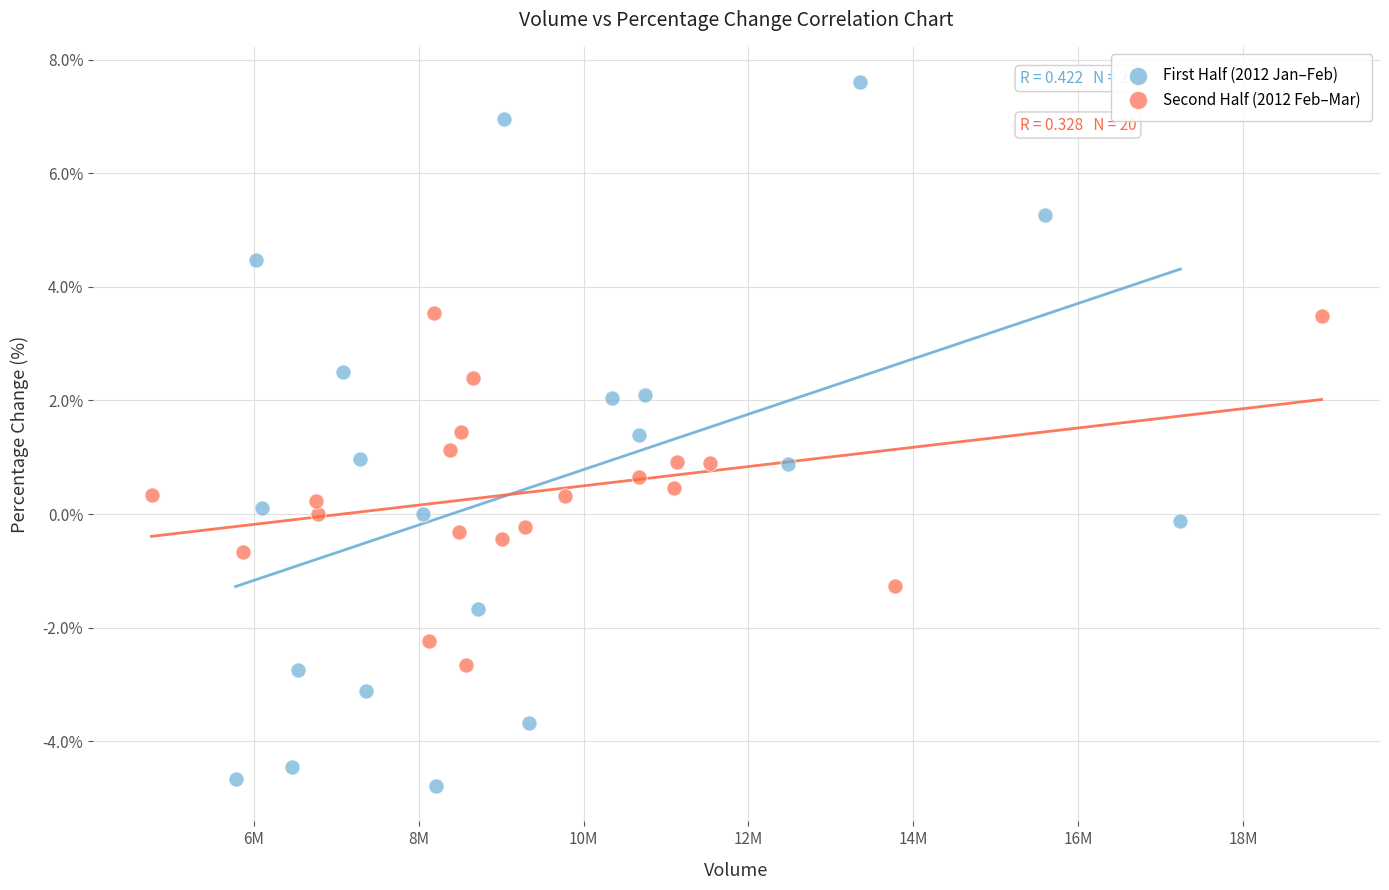

Which series contains the highest Y value?

First Half (2012 Jan–Feb)